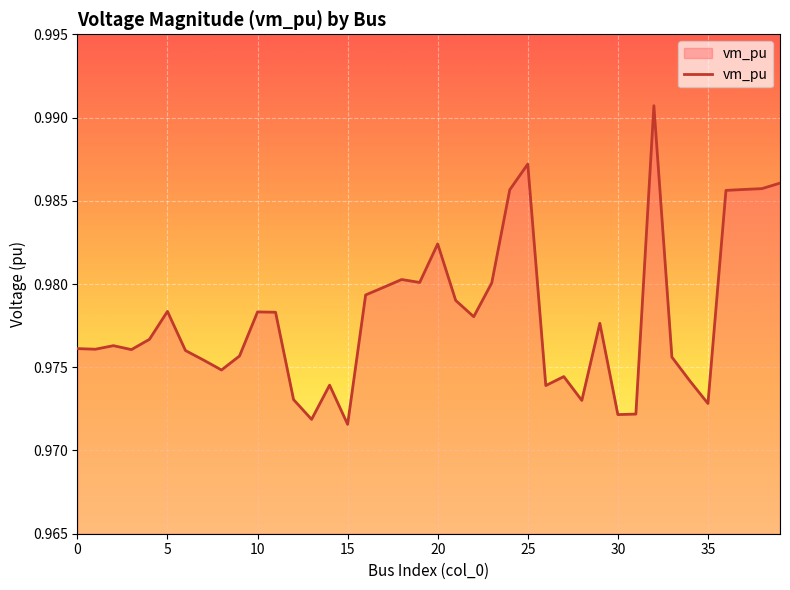

What is the minimum value shown in the chart?

1.0